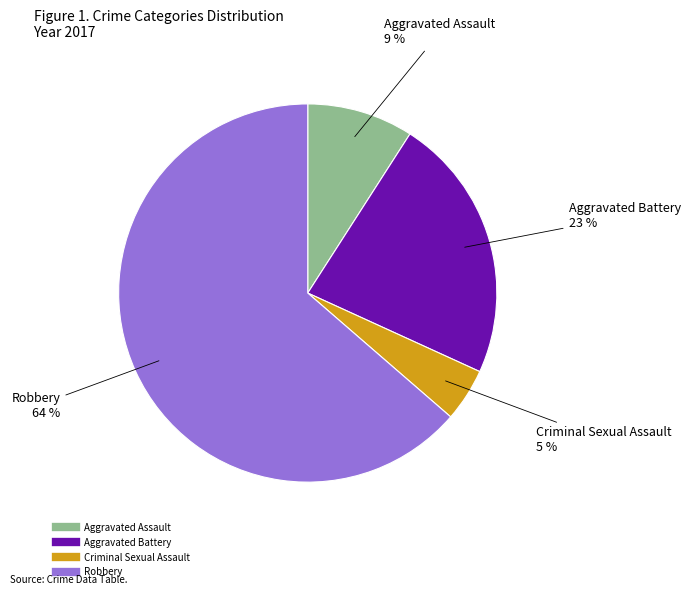

How many slices are in this pie chart?

4